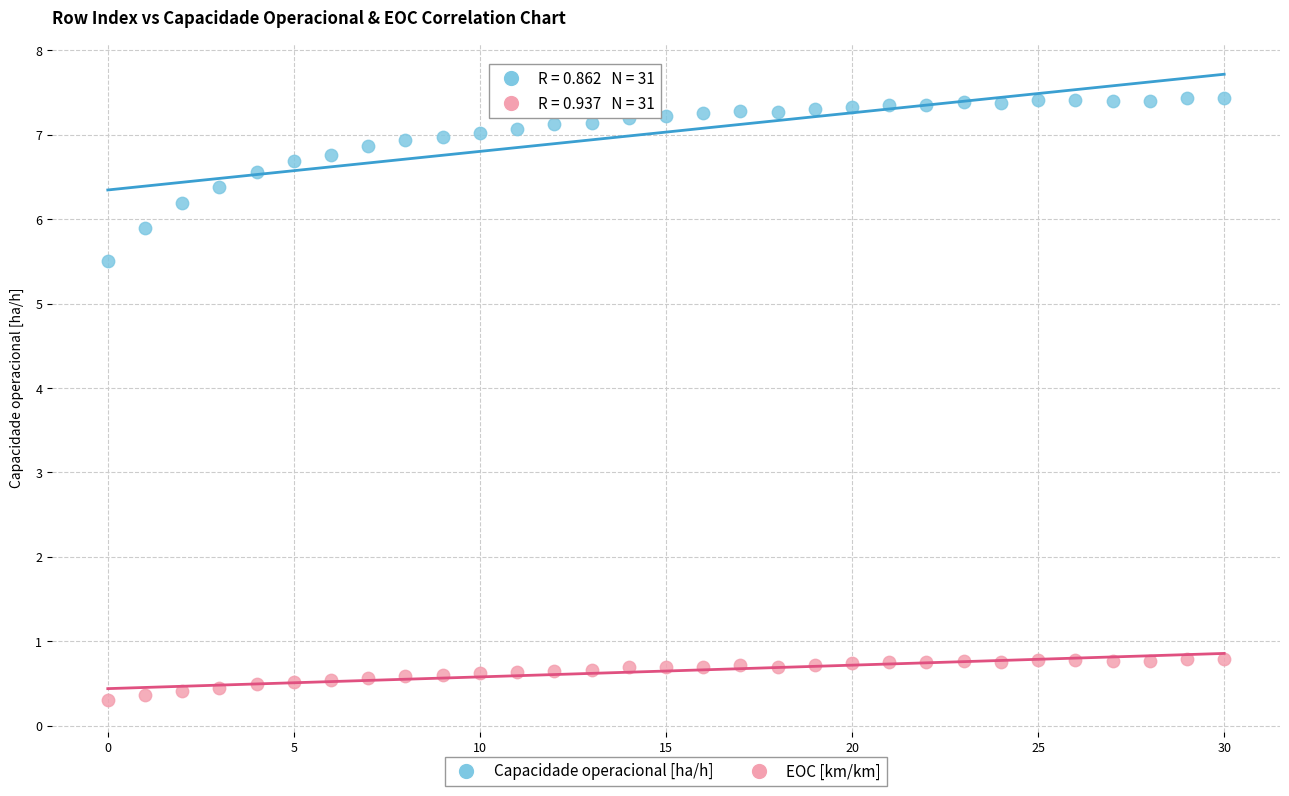

Which series reaches the minimum Y coordinate?

EOC [km/km]